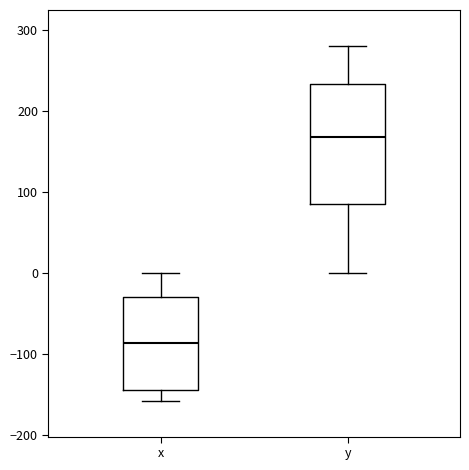

Which box's median line is the lowest?

x